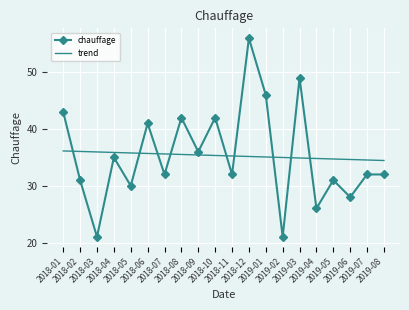

True or false: chauffage has more than 0 interior local peaks.

True